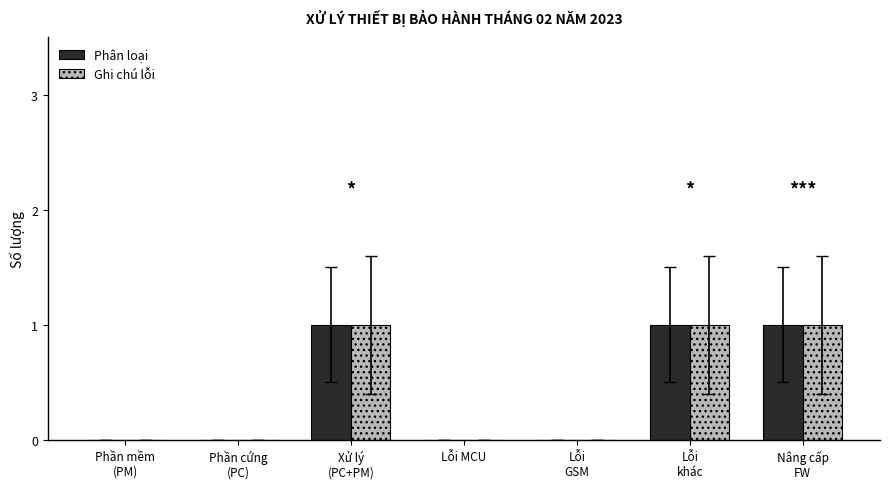

Are the bars horizontal?

No